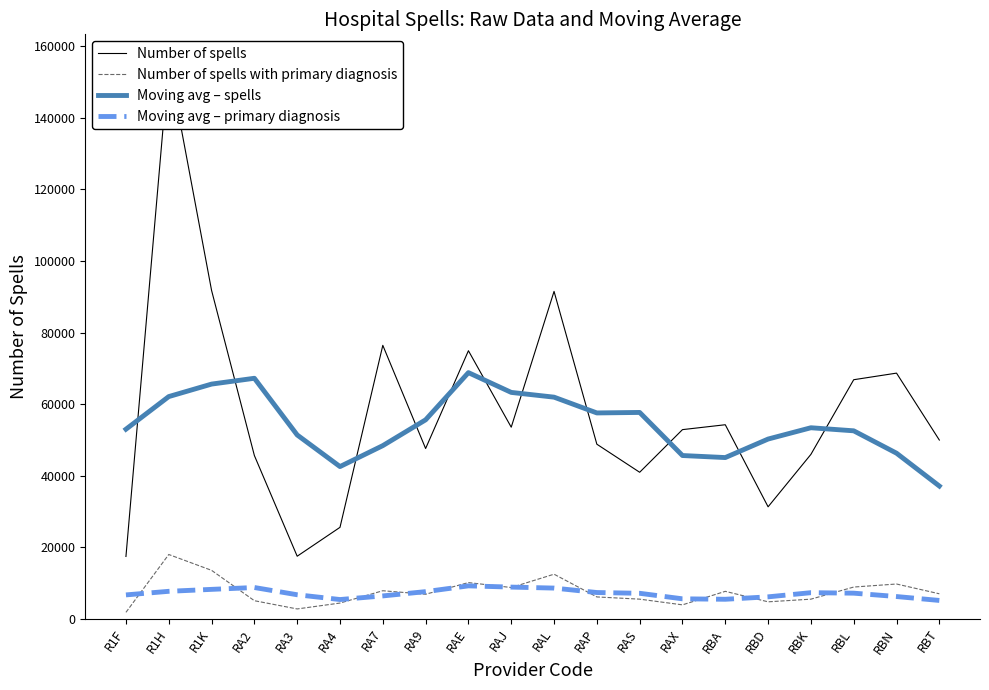

What is the difference between the maximum and minimum values in the Number of spells series?

138285.0